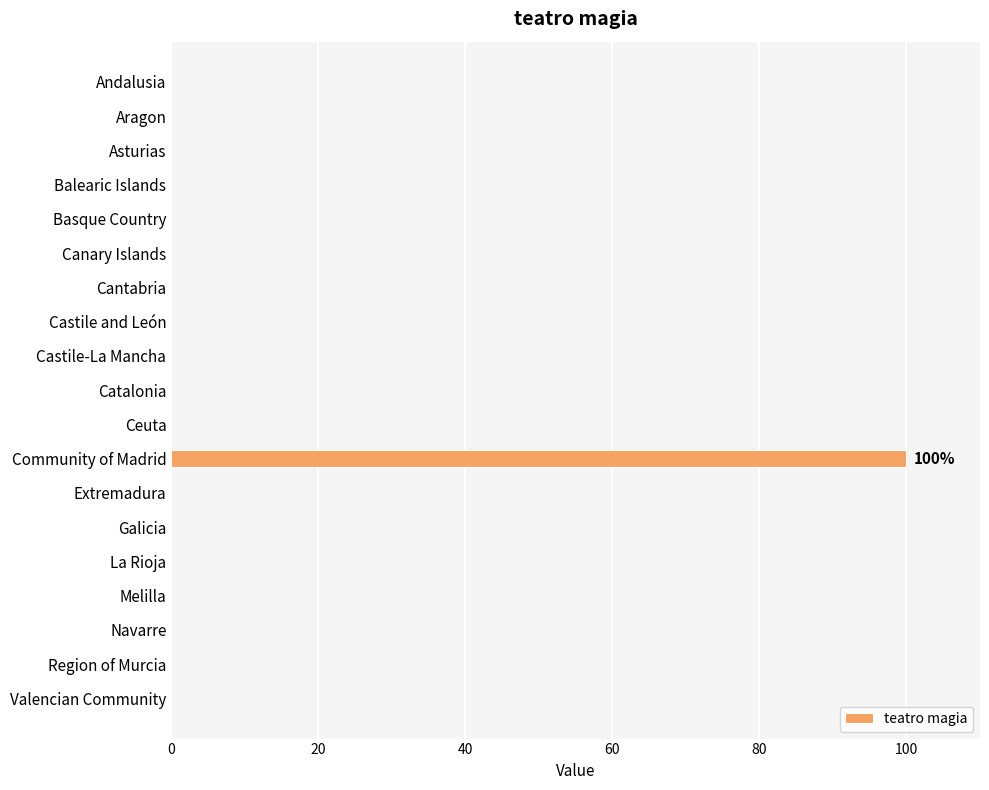

Reading top to bottom, transcribe all the data shown in this chart.

Andalusia=0	Aragon=0	Asturias=0	Balearic Islands=0	Basque Country=0	Canary Islands=0	Cantabria=0	Castile and León=0	Castile-La Mancha=0	Catalonia=0	Ceuta=0	Community of Madrid=100	Extremadura=0	Galicia=0	La Rioja=0	Melilla=0	Navarre=0	Region of Murcia=0	Valencian Community=0